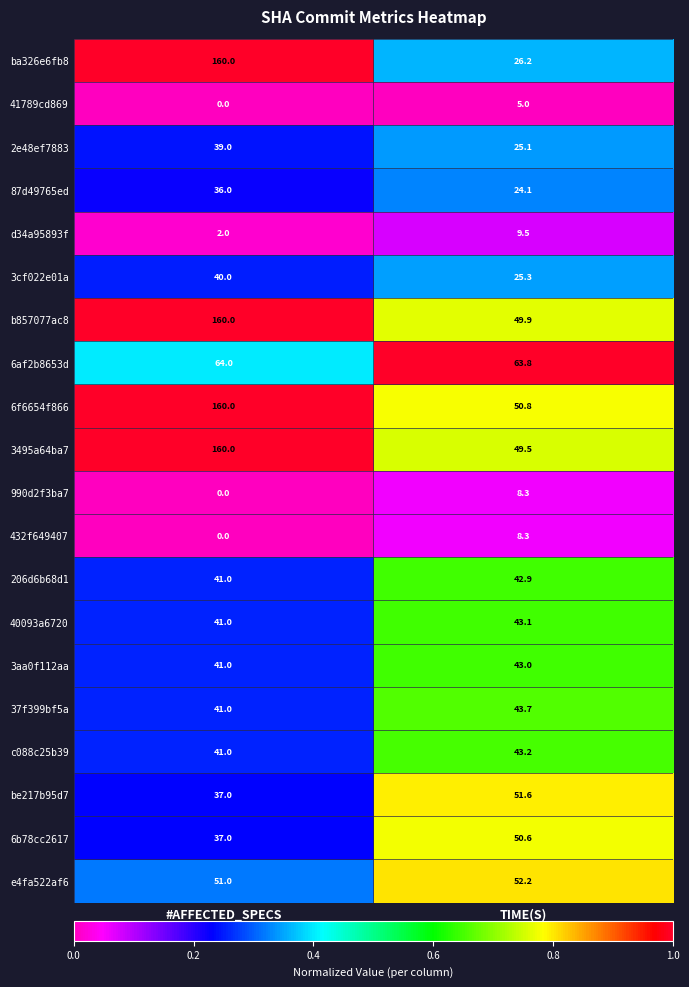

List the labels in order of c088c25b39 value, largest first.

TIME(S), #AFFECTED_SPECS